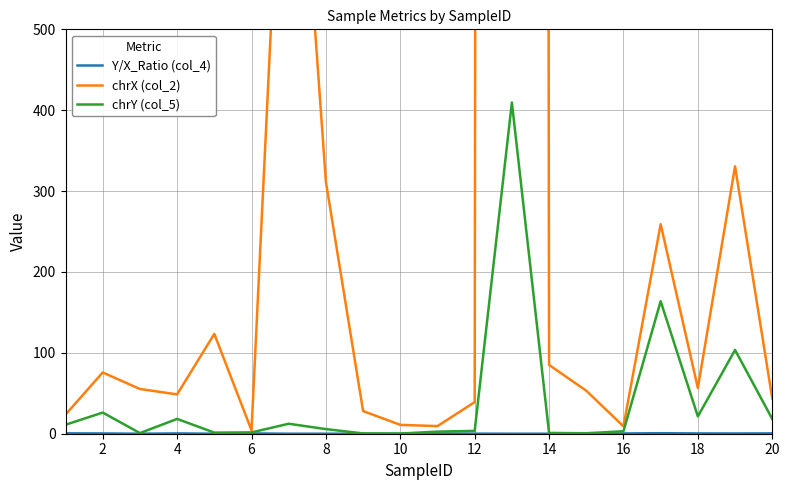

Rank the series at 16 from lowest to highest value.

Y/X_Ratio (col_4), chrY (col_5), chrX (col_2)